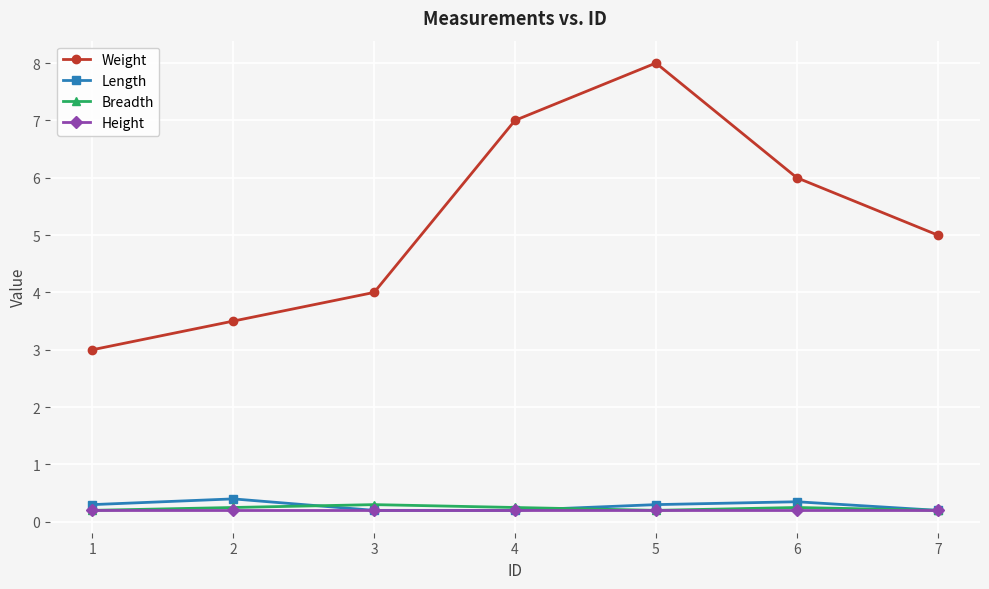

Count the number of data series in this chart.

4